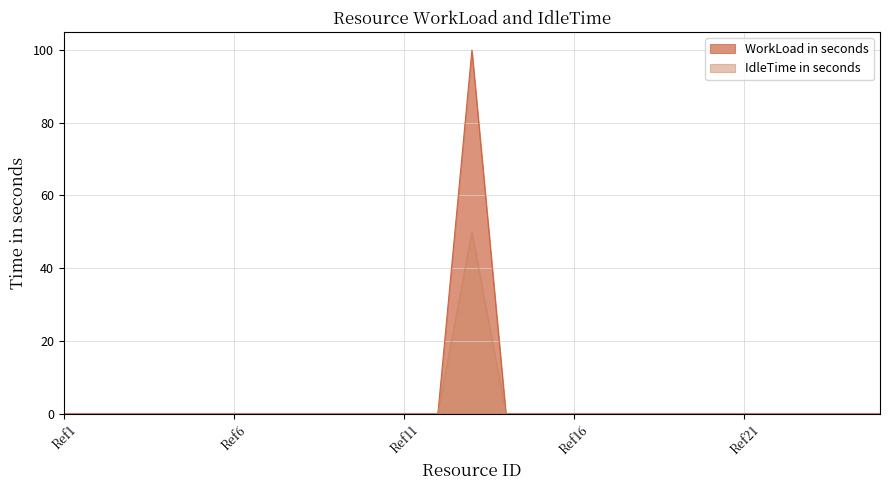

True or false: WorkLoad in seconds and IdleTime in seconds cross at least once.

False